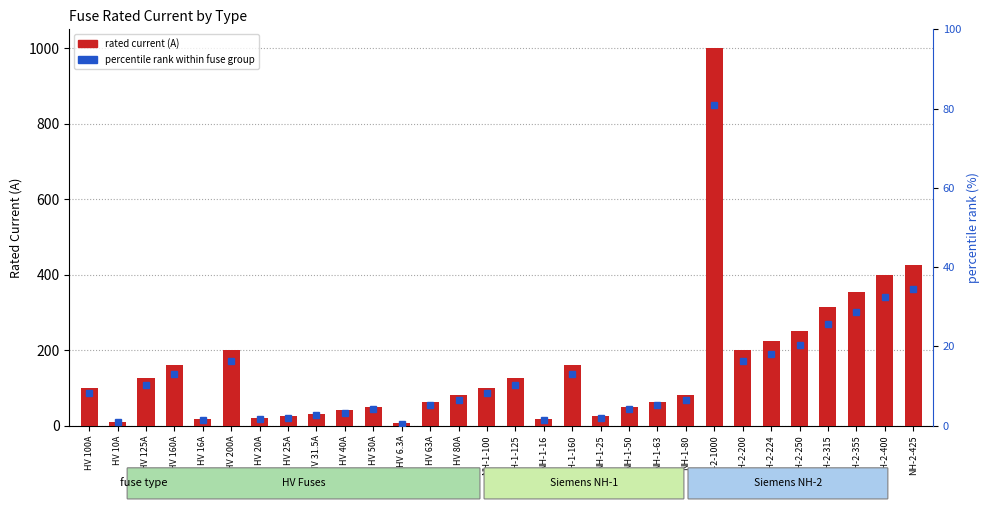

What is the change in value from NH-2-355 to NH-2-425?

+70.0